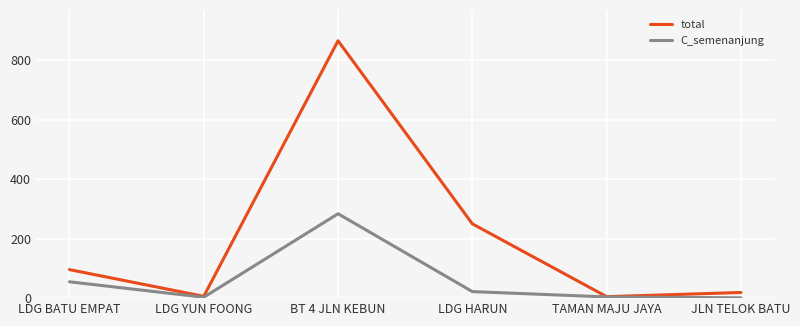

The value of total at LDG BATU EMPAT is 96. True or false?

True